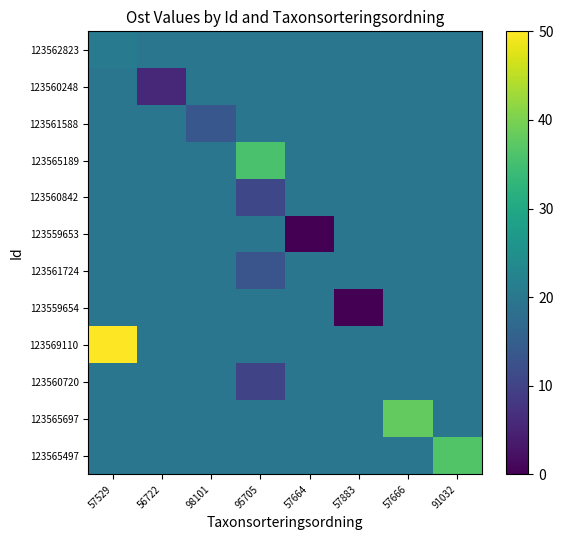

Reading left to right, extract all data points from this chart.

123562823: 57529=20.9	56722=19.5	98101=19.5	95705=19.5	57664=19.5	57883=19.5	57666=19.5	91032=19.5
123560248: 57529=19.5	56722=5.8	98101=19.5	95705=19.5	57664=19.5	57883=19.5	57666=19.5	91032=19.5
123561588: 57529=19.5	56722=19.5	98101=13.6	95705=19.5	57664=19.5	57883=19.5	57666=19.5	91032=19.5
123565189: 57529=19.5	56722=19.5	98101=19.5	95705=35.6	57664=19.5	57883=19.5	57666=19.5	91032=19.5
123560842: 57529=19.5	56722=19.5	98101=19.5	95705=10.8	57664=19.5	57883=19.5	57666=19.5	91032=19.5
123559653: 57529=19.5	56722=19.5	98101=19.5	95705=19.5	57664=0.0	57883=19.5	57666=19.5	91032=19.5
123561724: 57529=19.5	56722=19.5	98101=19.5	95705=13.2	57664=19.5	57883=19.5	57666=19.5	91032=19.5
123559654: 57529=19.5	56722=19.5	98101=19.5	95705=19.5	57664=19.5	57883=0.0	57666=19.5	91032=19.5
123569110: 57529=50.0	56722=19.5	98101=19.5	95705=19.5	57664=19.5	57883=19.5	57666=19.5	91032=19.5
123560720: 57529=19.5	56722=19.5	98101=19.5	95705=10.3	57664=19.5	57883=19.5	57666=19.5	91032=19.5
123565697: 57529=19.5	56722=19.5	98101=19.5	95705=19.5	57664=19.5	57883=19.5	57666=37.9	91032=19.5
123565497: 57529=19.5	56722=19.5	98101=19.5	95705=19.5	57664=19.5	57883=19.5	57666=19.5	91032=36.4